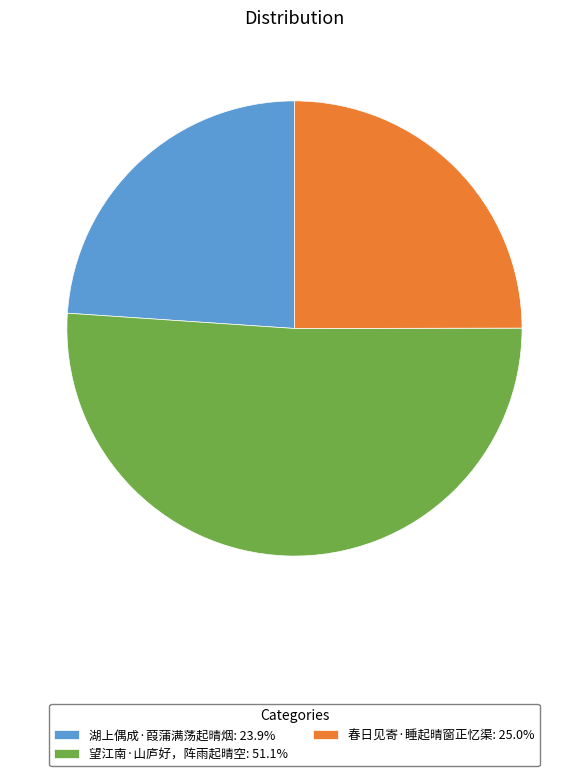

What is the ratio of the value at 望江南·山庐好，阵雨起晴空: 51.1% to the value at 湖上偶成·葭蒲满荡起晴烟: 23.9%?

2.1